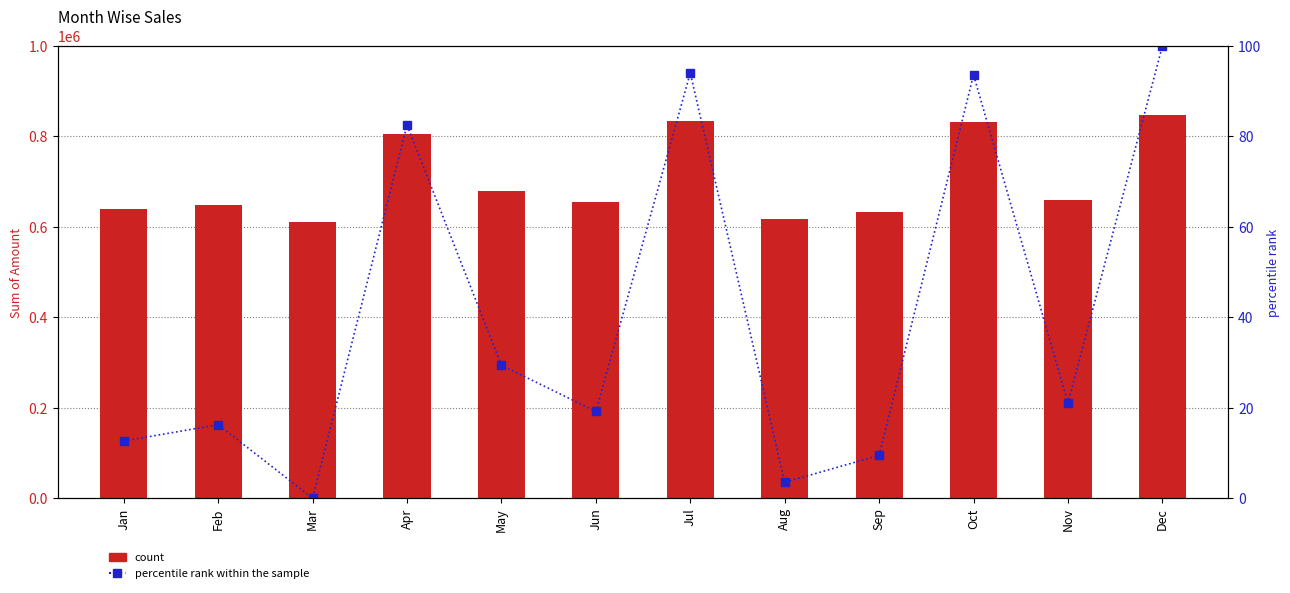

The value of percentile rank within the sample at Jun is 19.2. True or false?

True